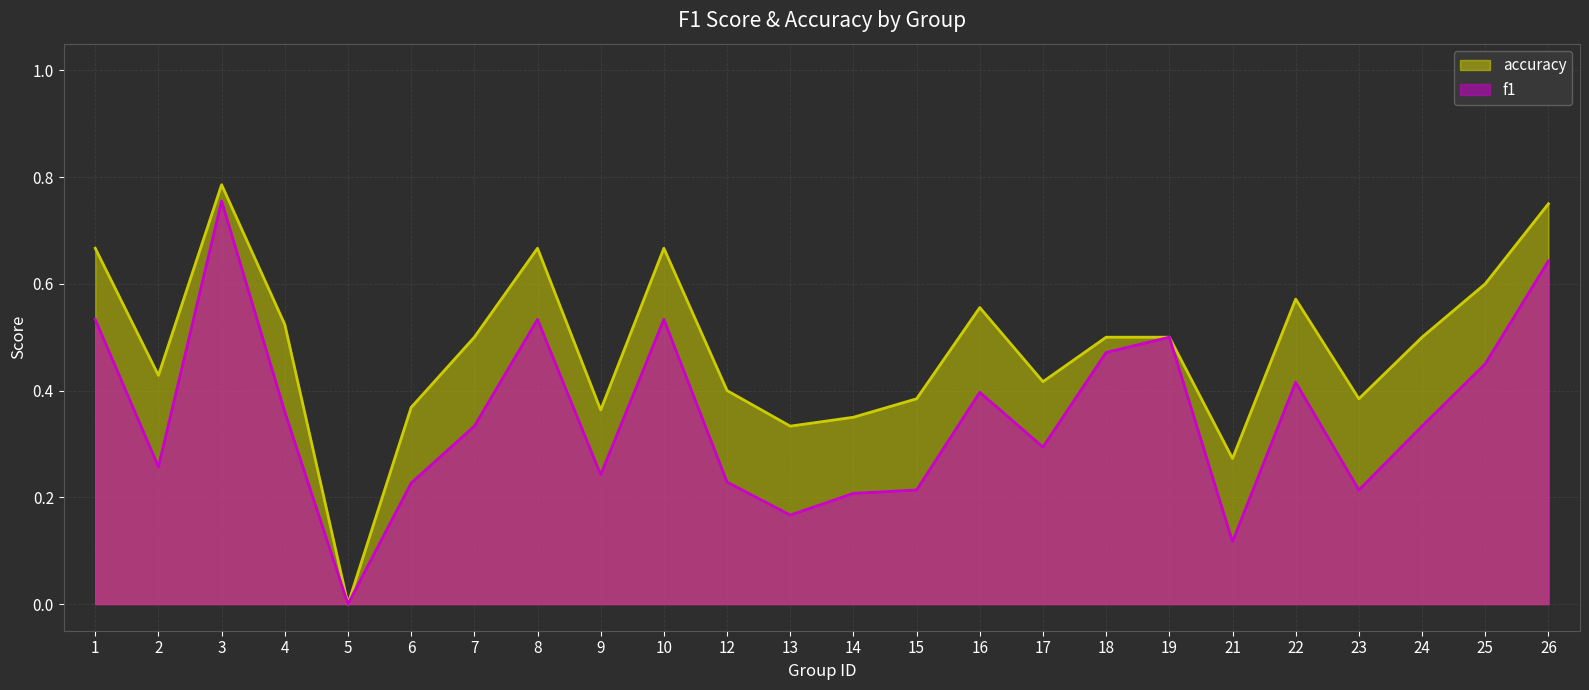

What is the value of the accuracy point at the 8th from the left?

0.7